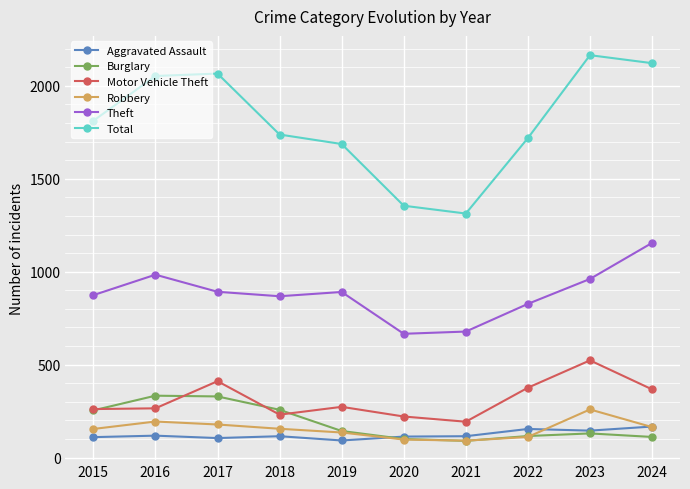

What is the maximum value shown in the chart?

2165